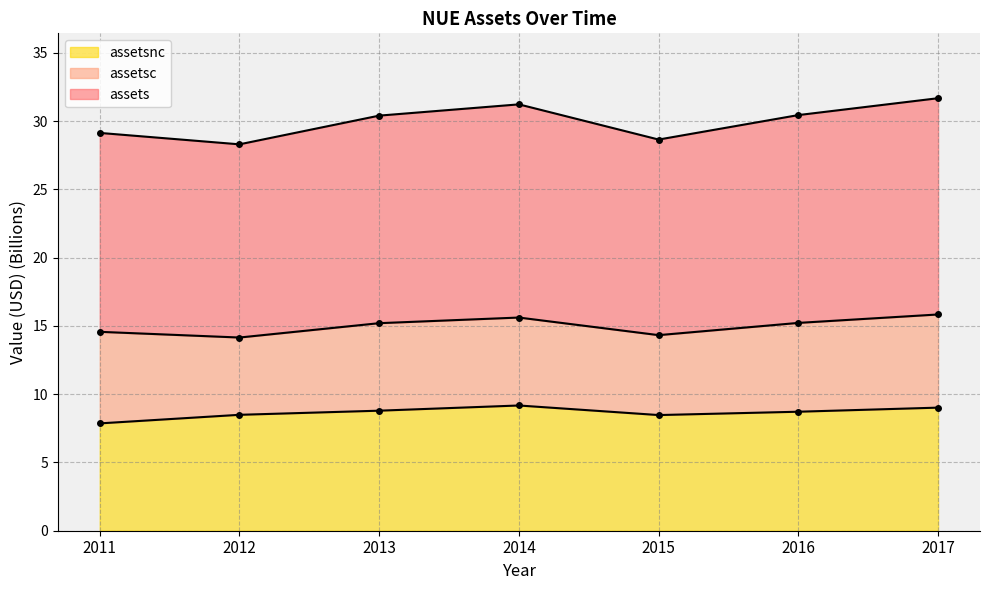

True or false: assets and assetsnc intersect in this chart.

False